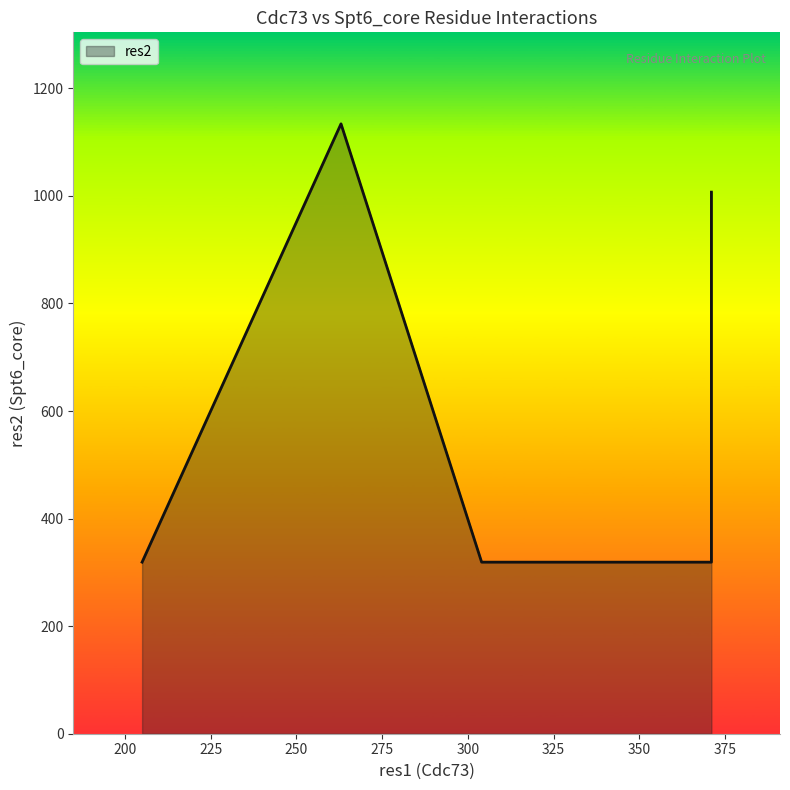

Which has a higher value, 371 or 263?

263